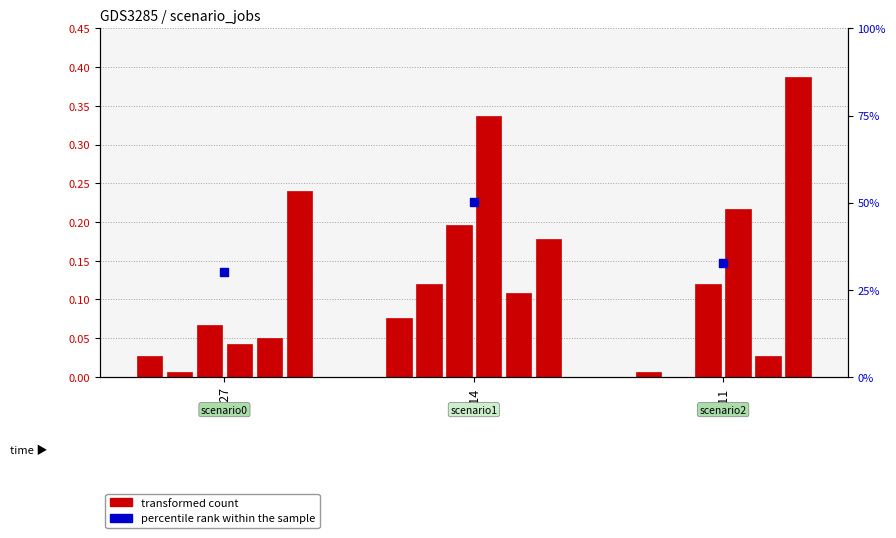

At how many categories does at least one series exceed 0?

3